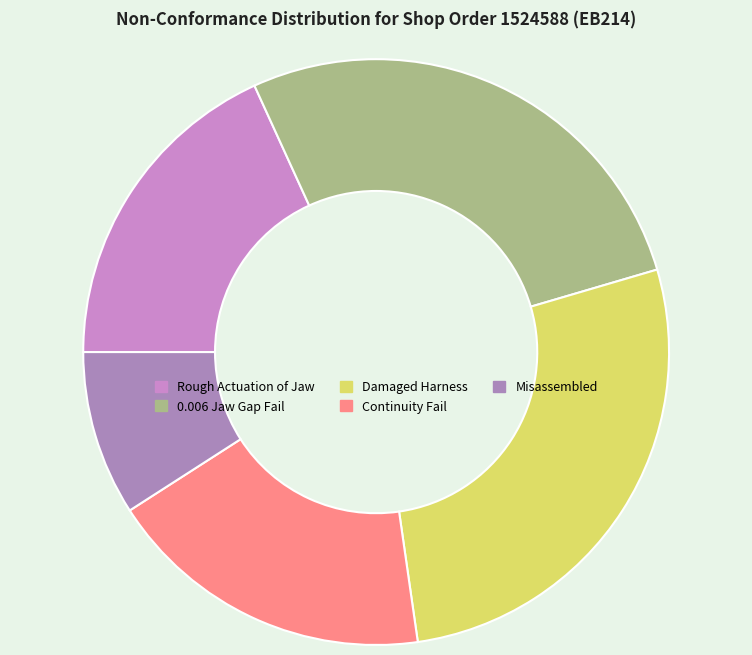

Is it true that Misassembled is 17% of the pie?

False